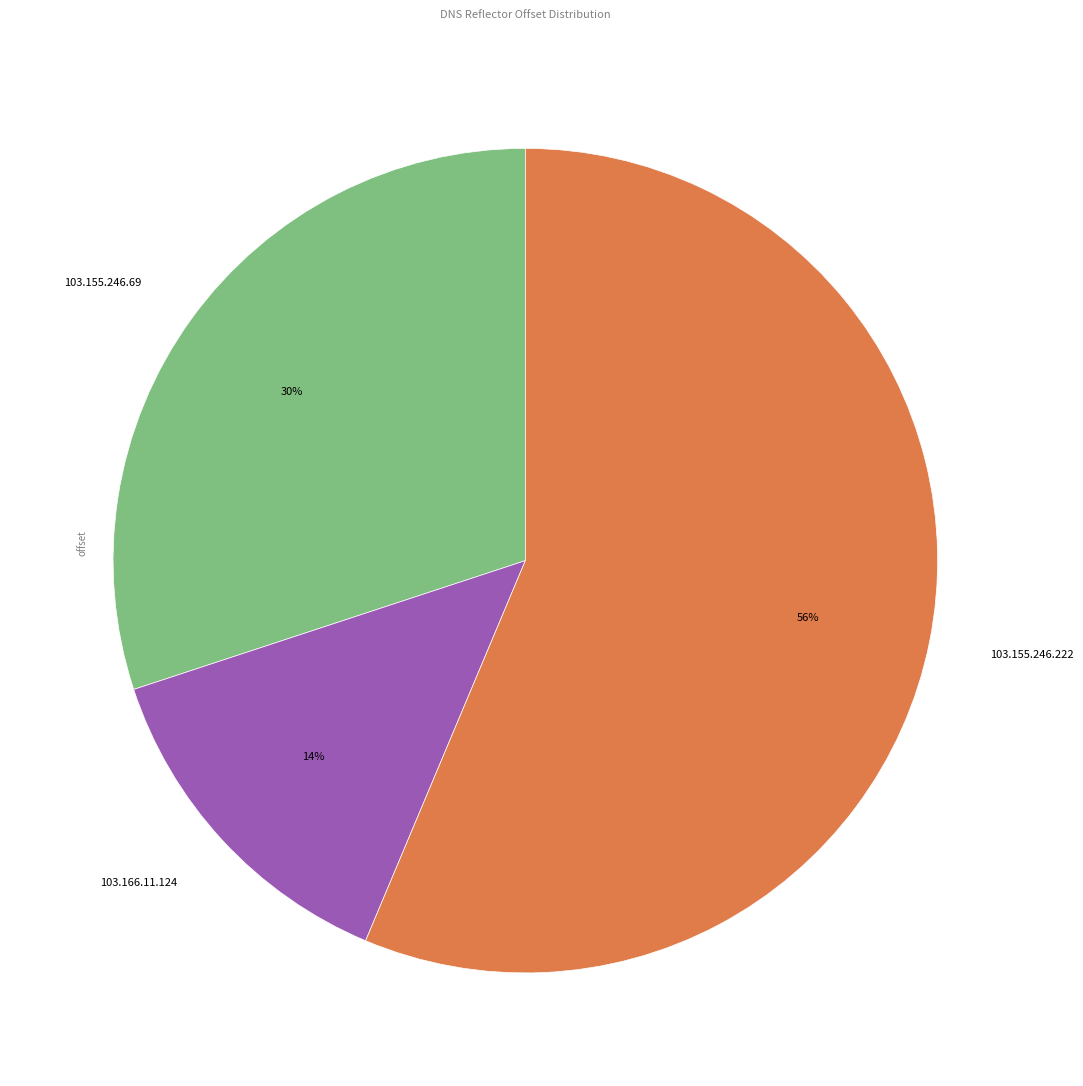

Combined, do 103.155.246.222 and 103.155.246.69 account for over 50%?

Yes